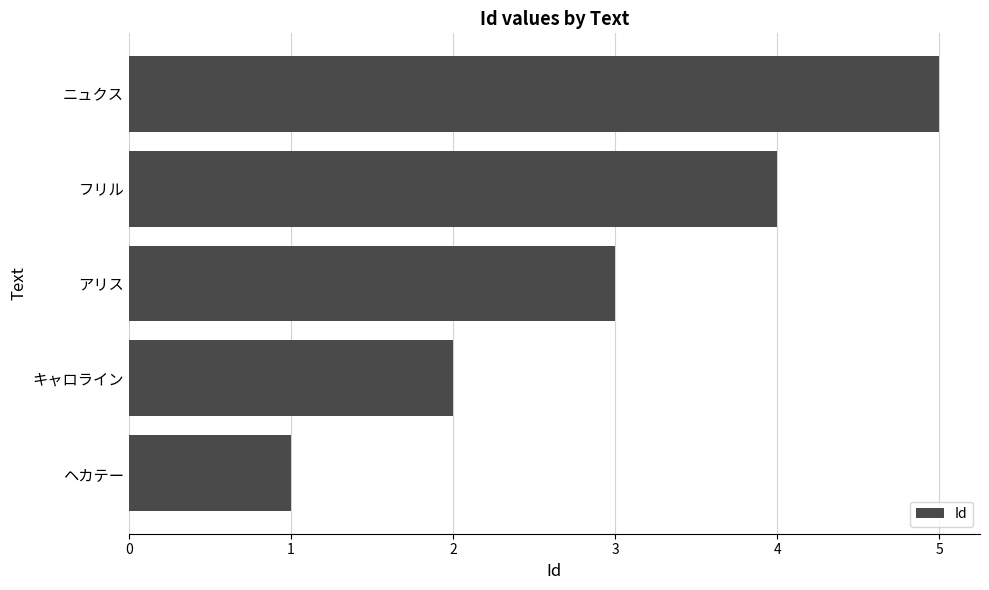

Is it true that the value at キャロライン is 3?

False